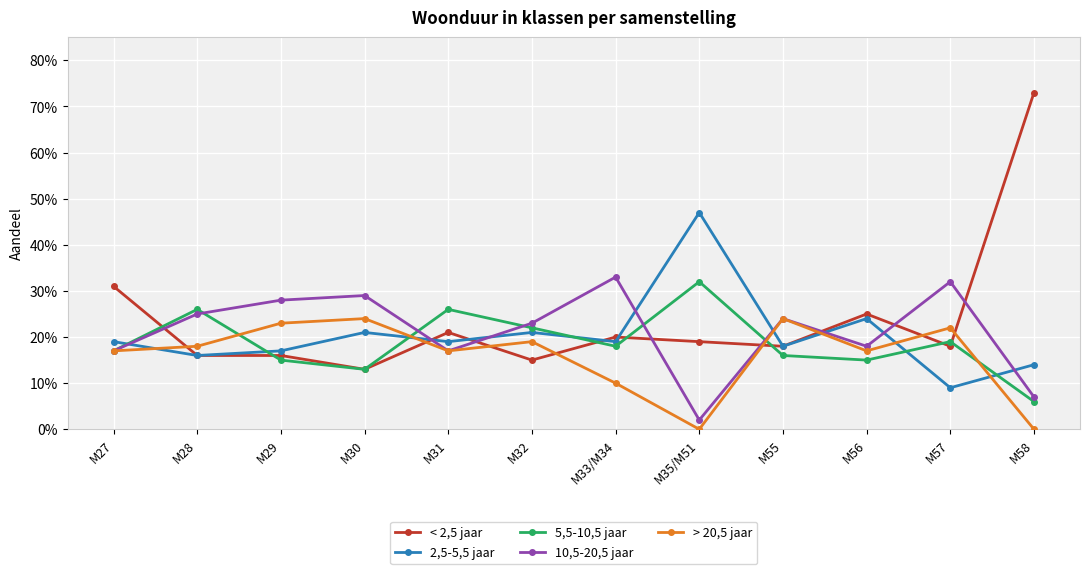

What is the greatest value displayed?

0.7